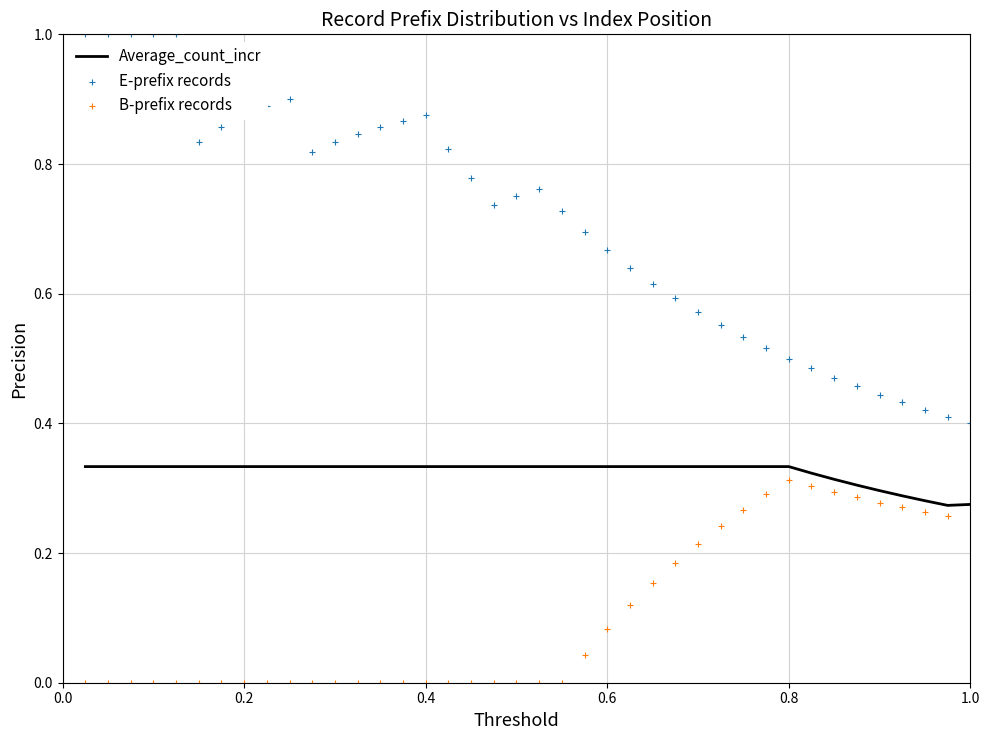

What are all the series names shown in the legend?

Average_count_incr, E-prefix records, B-prefix records